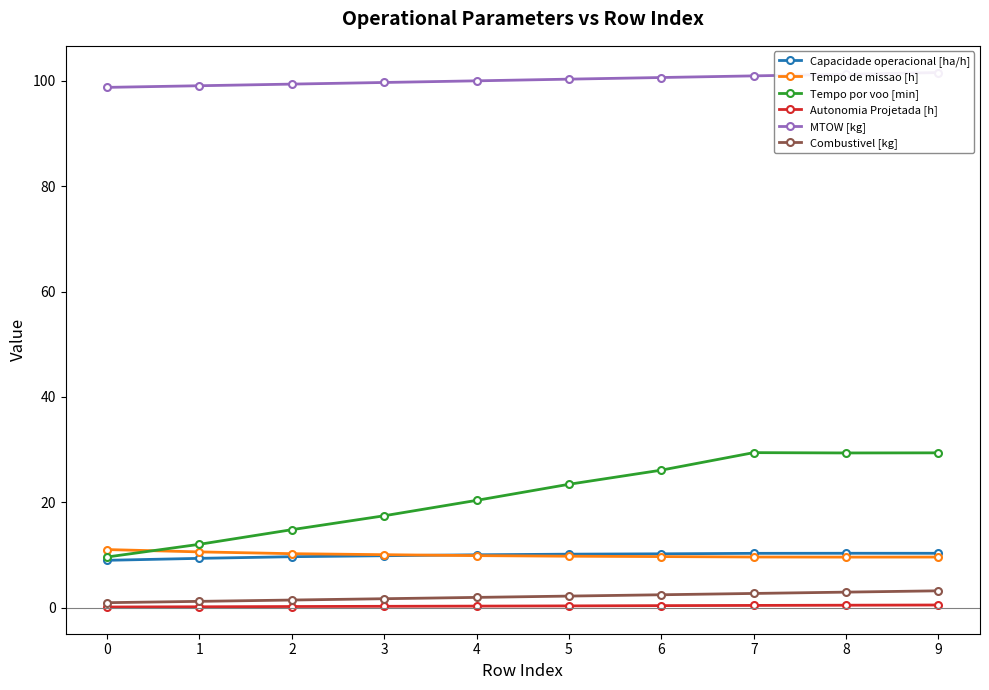

The Combustivel [kg] series shows 2.2 at 5. True or false?

True